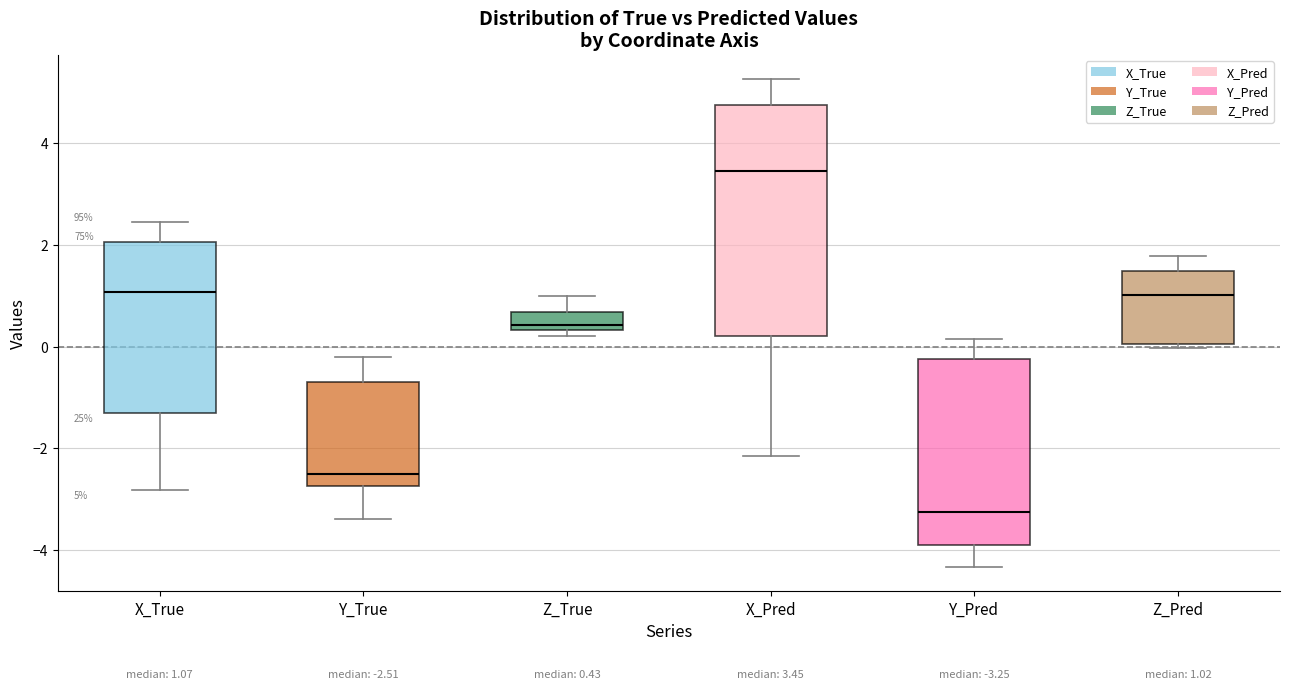

Comparing the boxes themselves (not the whiskers), which one is the tallest?

X_Pred